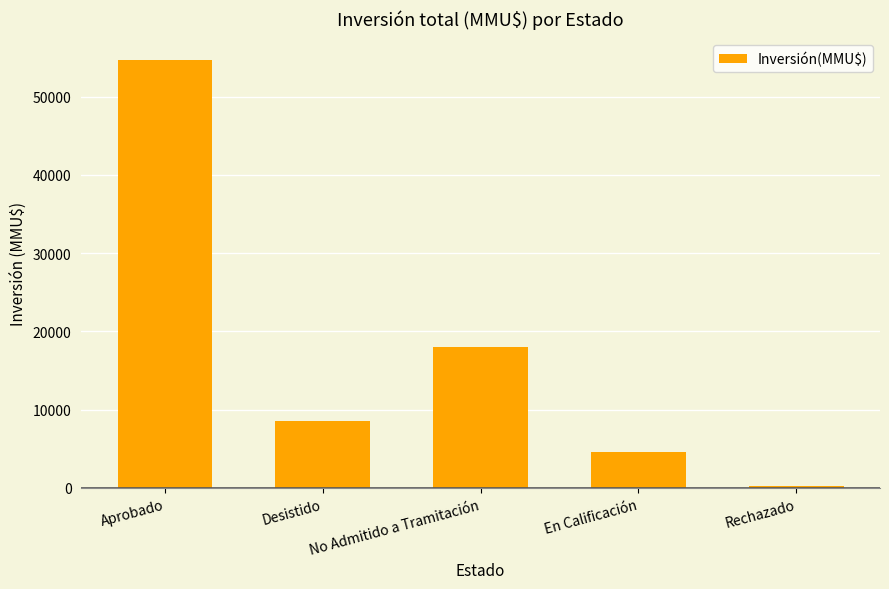

List the labels in order of value, largest first.

Aprobado, No Admitido a Tramitación, Desistido, En Calificación, Rechazado